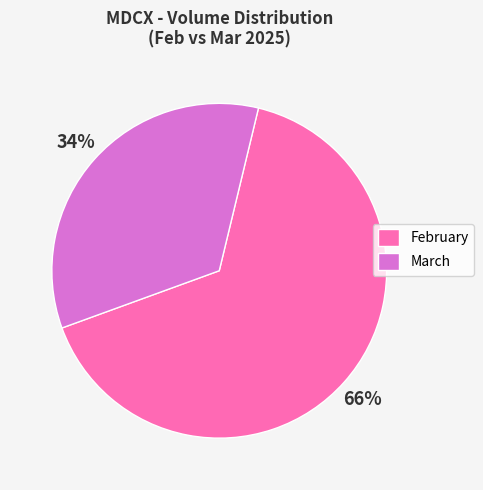

To the nearest percent, what is the combined percentage of February and March?

100%